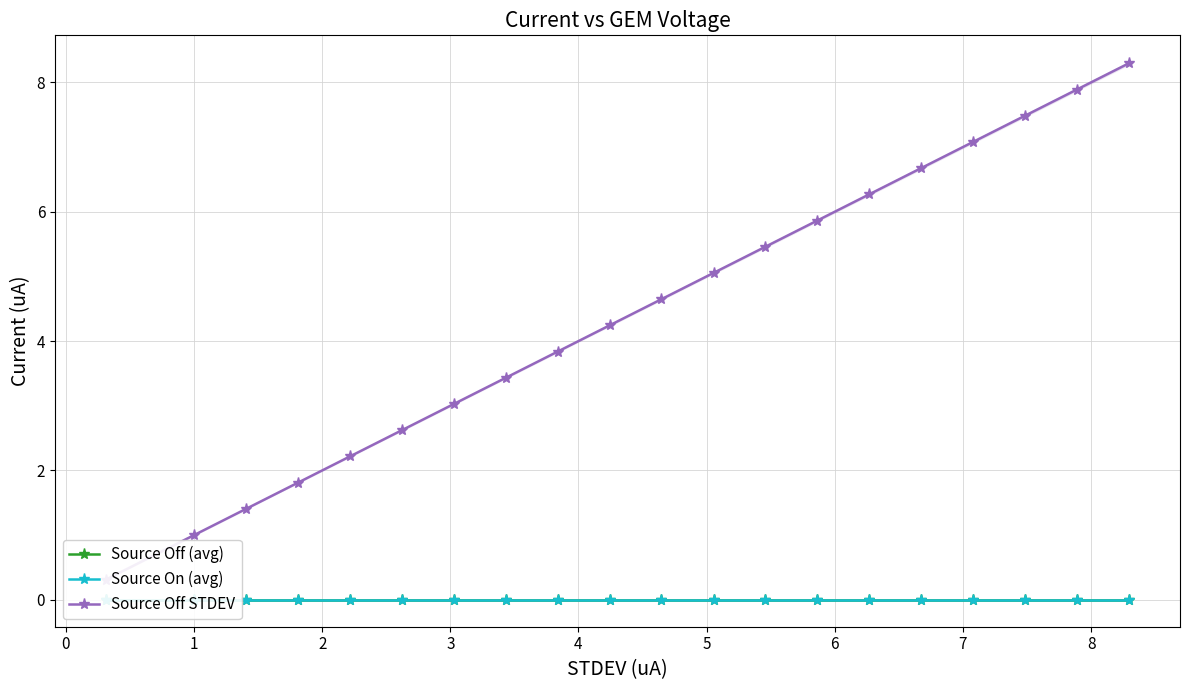

What is the sum of all Source Off STDEV values?

88.6